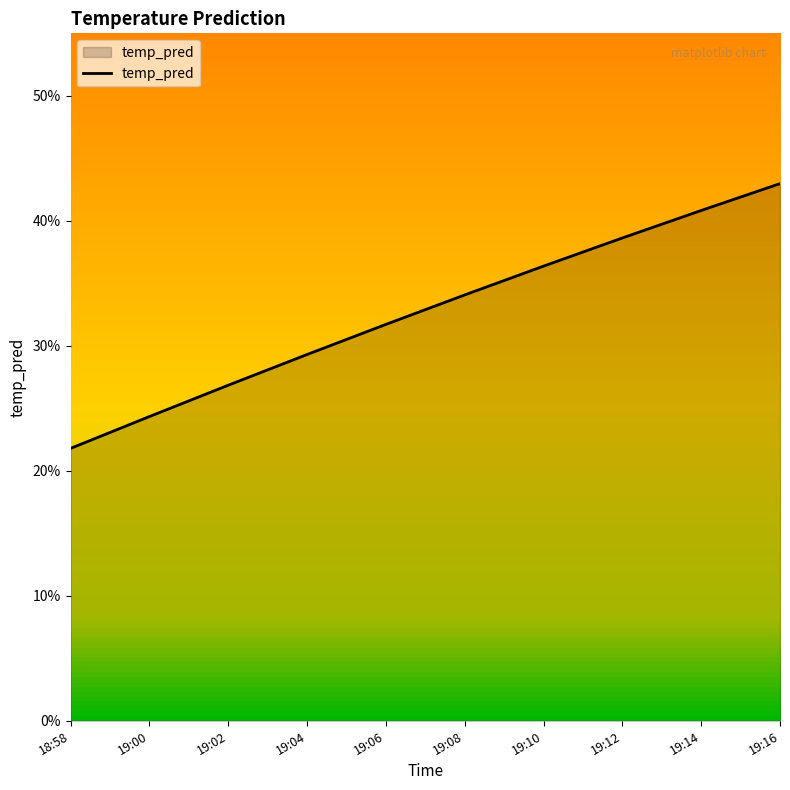

What is the label of the 10th point from the right?

18:58